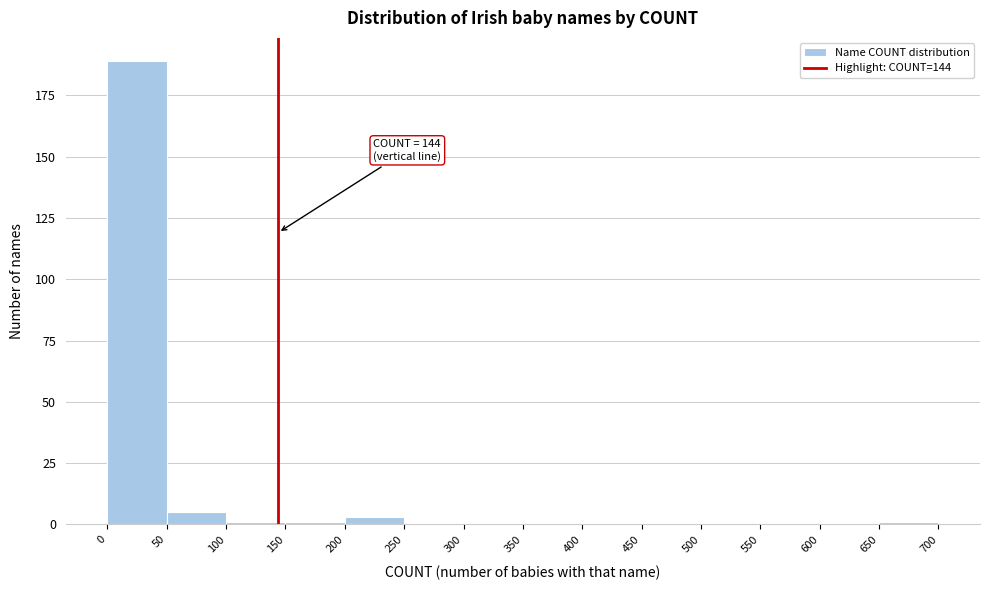

Which range on the x-axis has the tallest bar?

0 to 50